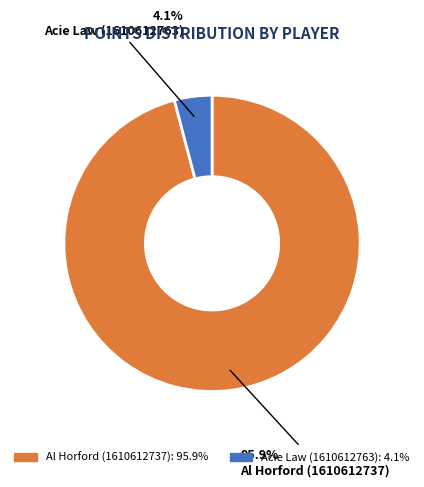

The Acie Law (1610612763) slice represents 4% of the pie. True or false?

True